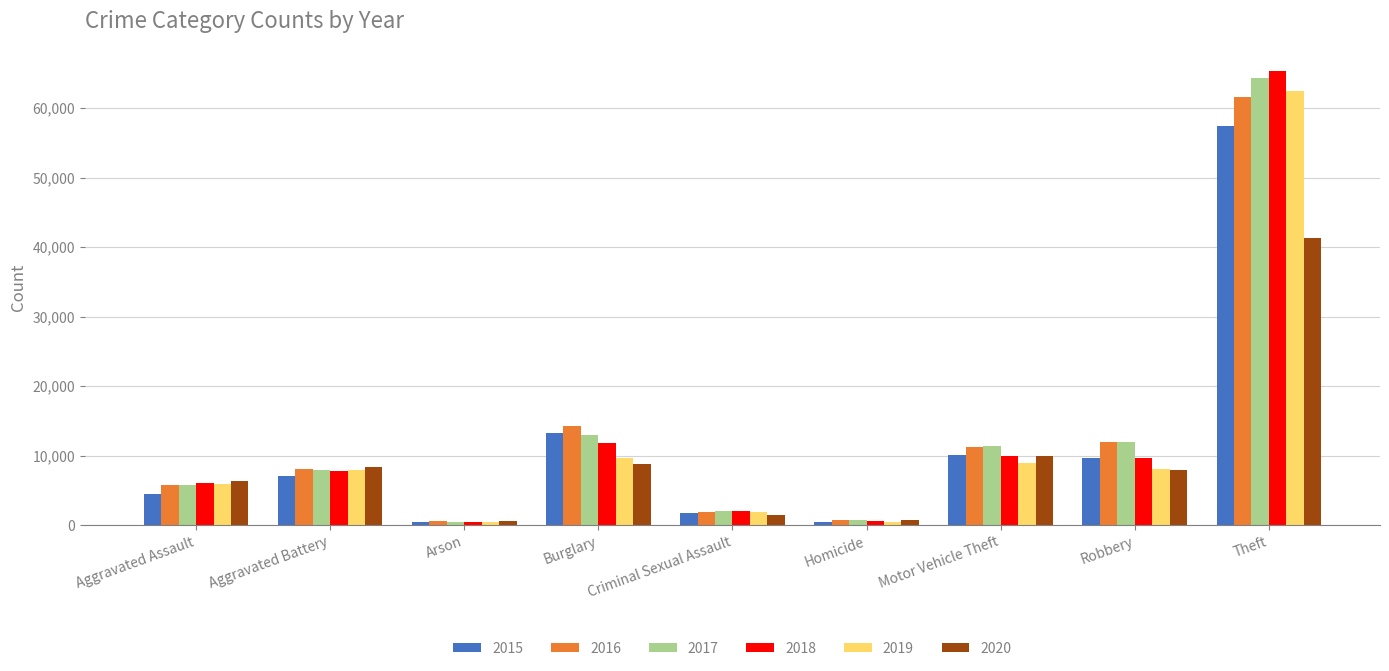

What is the total value across all series at Aggravated Battery?

46858